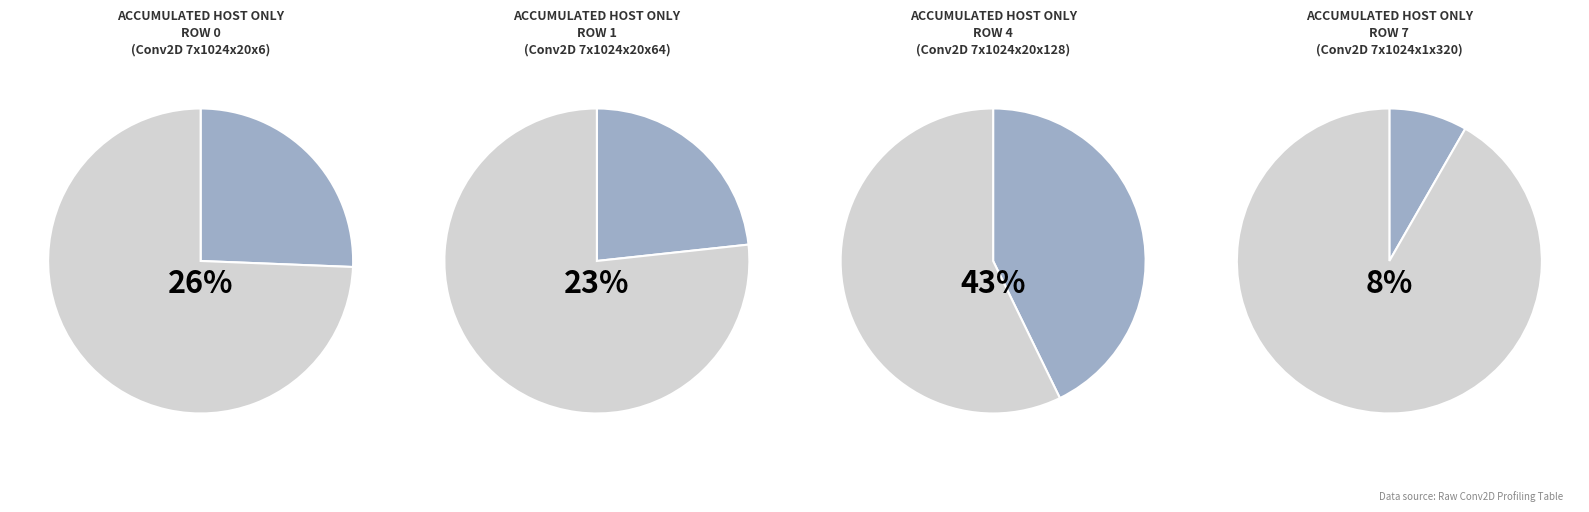

Is Row 7 the majority of the pie?

No